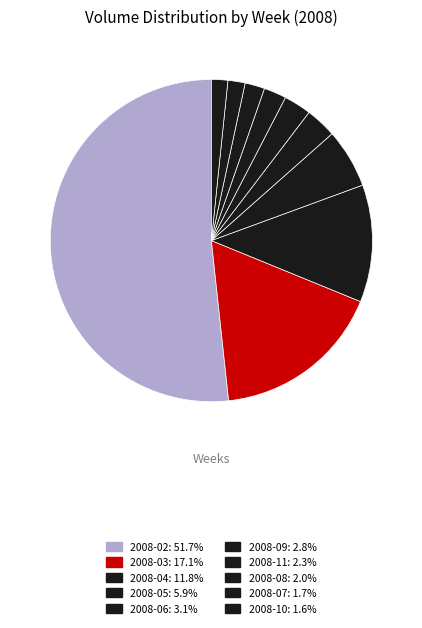

How many slices are in this pie chart?

10